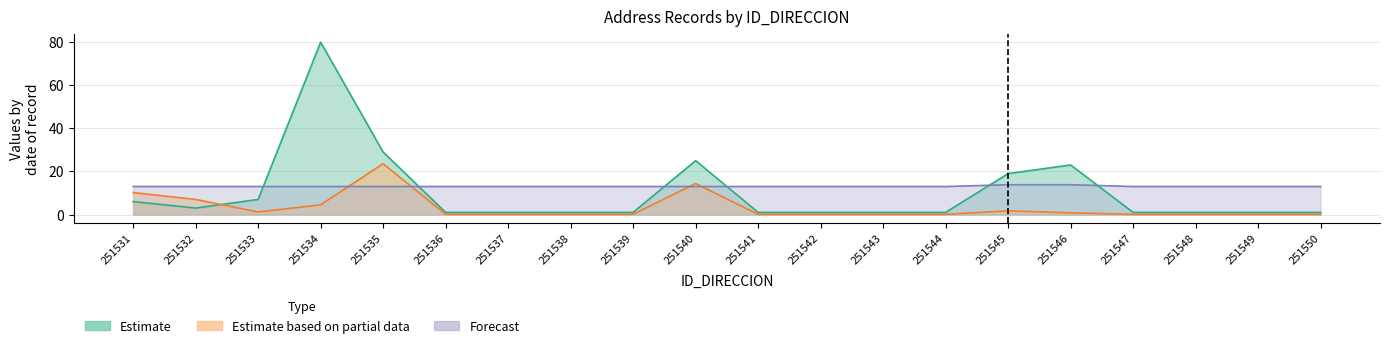

Where is NUMERO_PLACA_DIRECCION nearest to the value 11?

251531